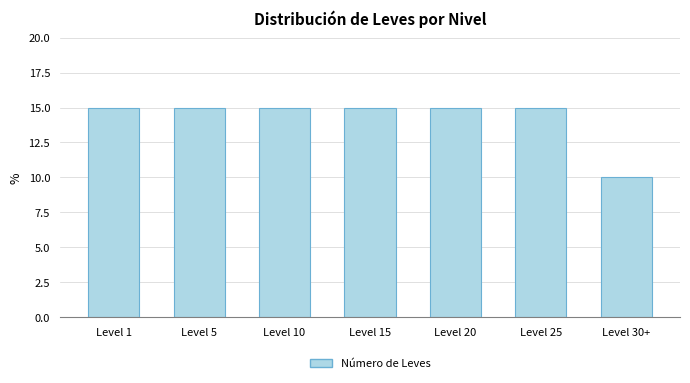

Reading left to right, list all the values displayed in this chart.

15	15	15	15	15	15	10